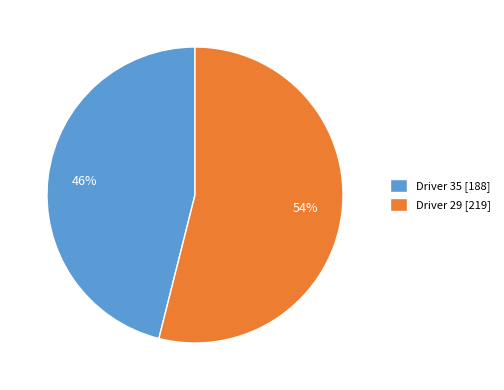

To the nearest percent, what is the difference between the largest and smallest slice percentages?

8%